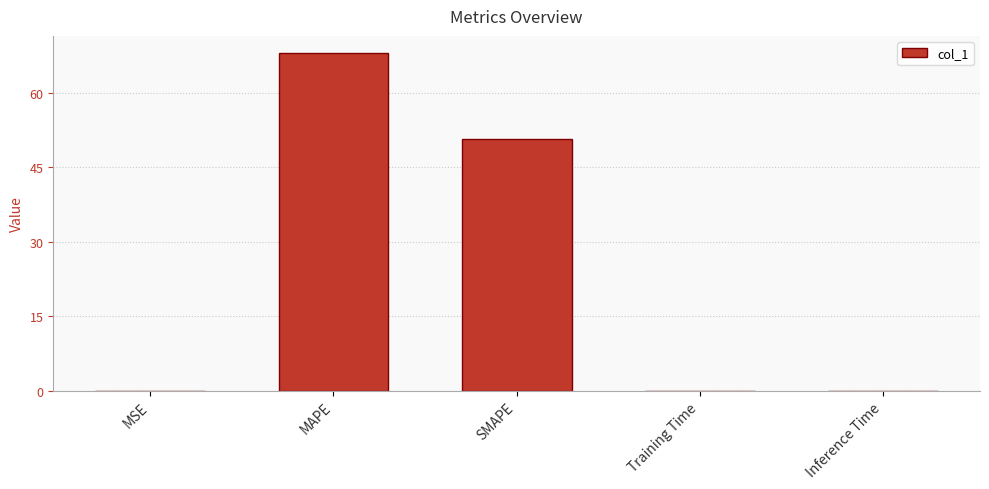

The chart shows a value of 32.3 at MAPE. True or false?

False